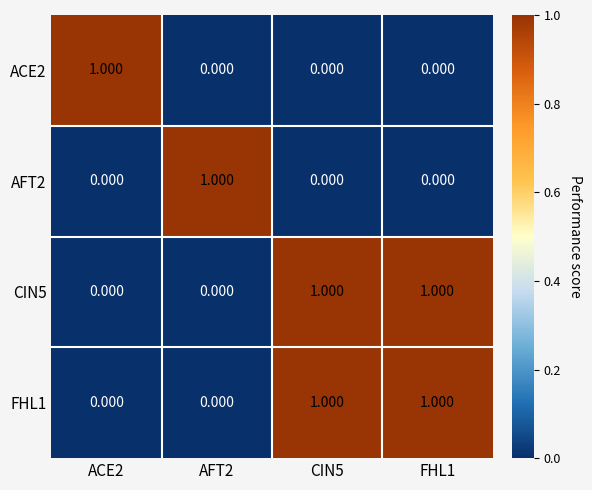

Is the value of CIN5 at FHL1 greater than the value of FHL1 at ACE2?

Yes